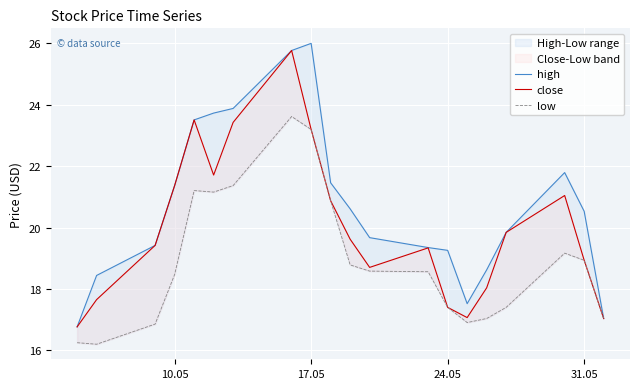

True or false: low and close intersect in this chart.

False